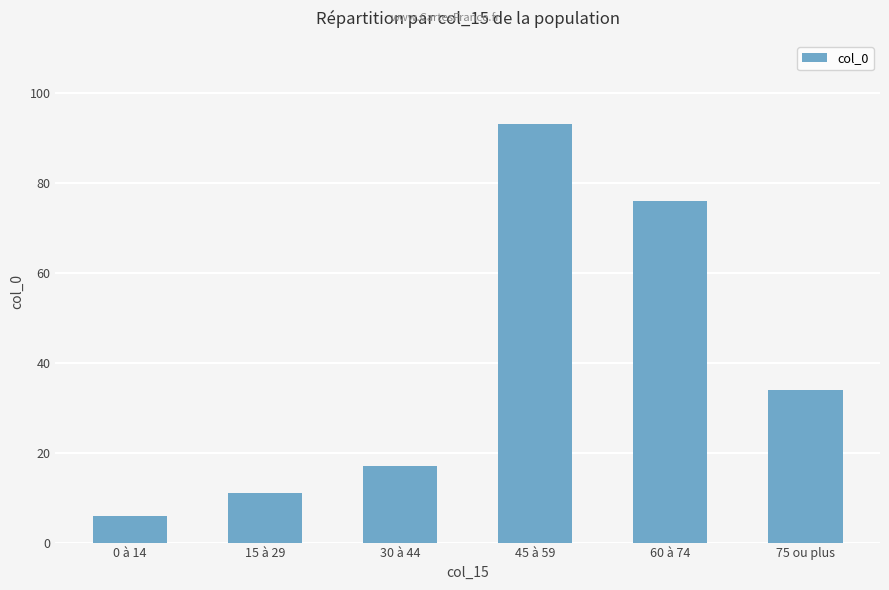

What is the difference between the values at 15 à 29 and 30 à 44?

6